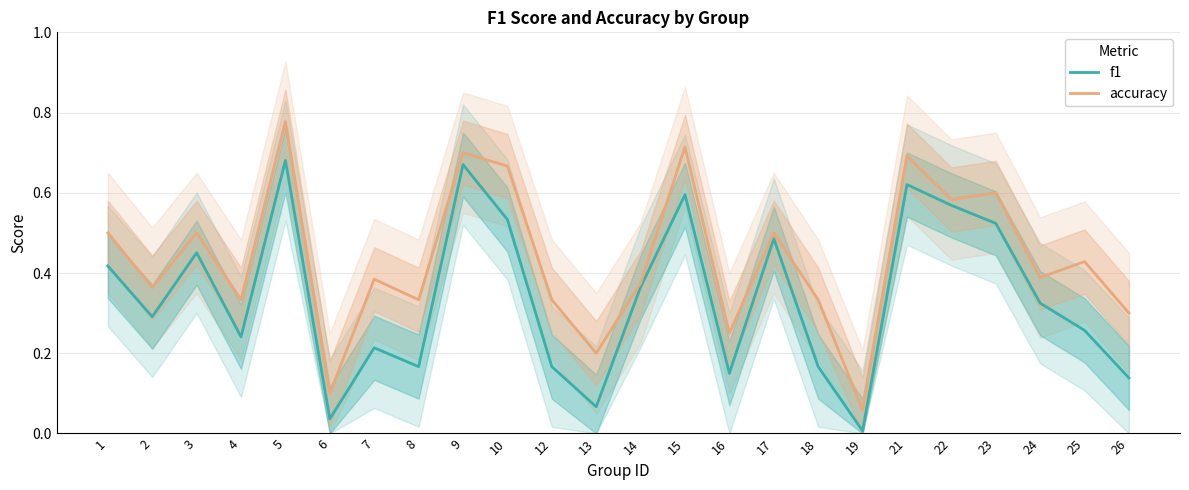

What is the greatest value displayed?

0.8